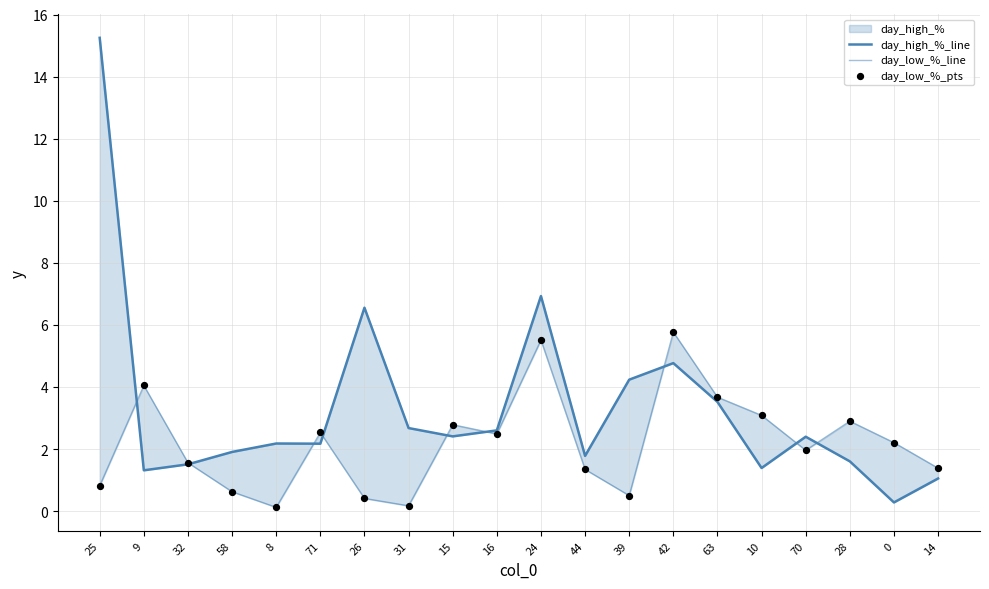

Which series reaches the maximum Y coordinate?

day_high_%_line